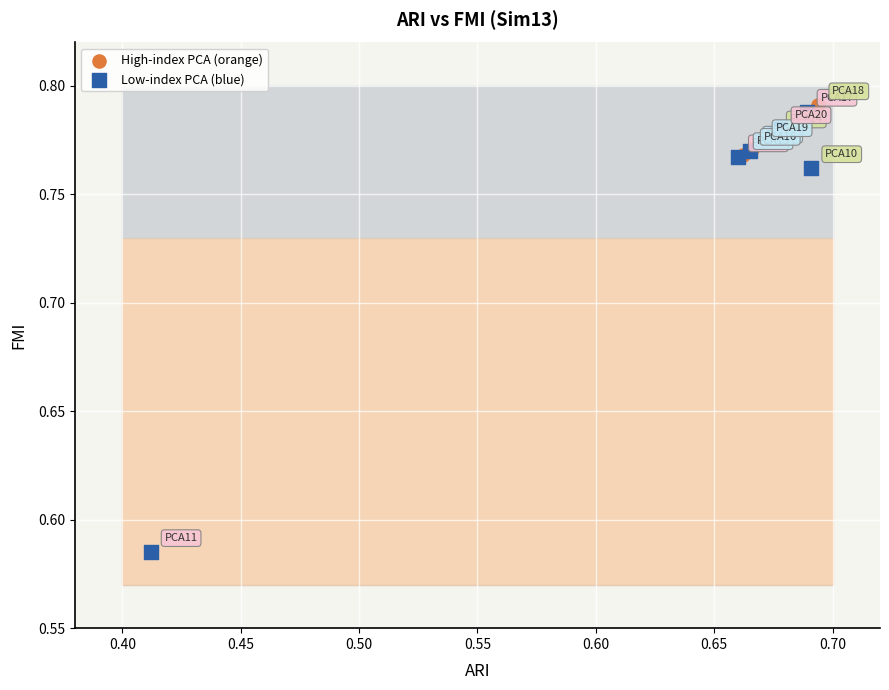

Which series reaches the minimum Y coordinate?

Low-index PCA (blue)